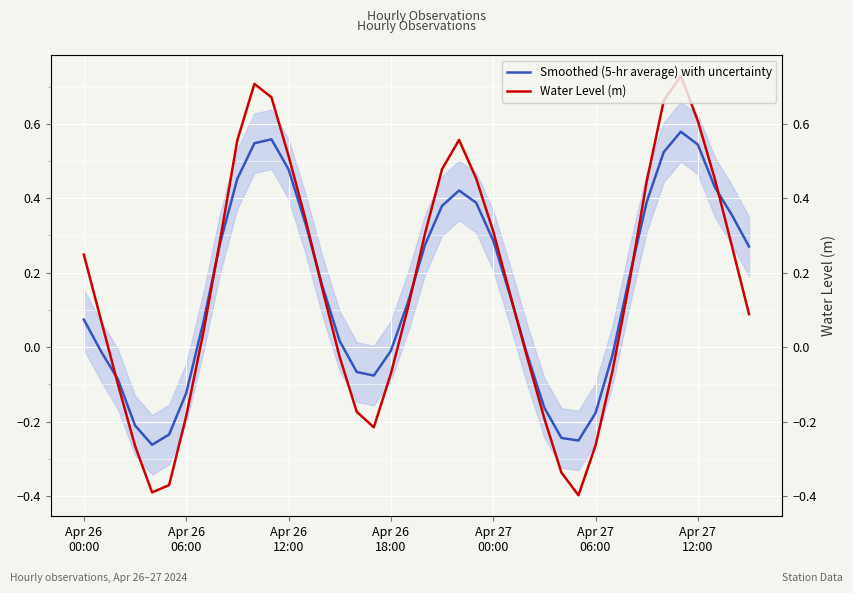

At which label is Smoothed (5-hr average) with uncertainty closest to 0?

Apr 26 18:00